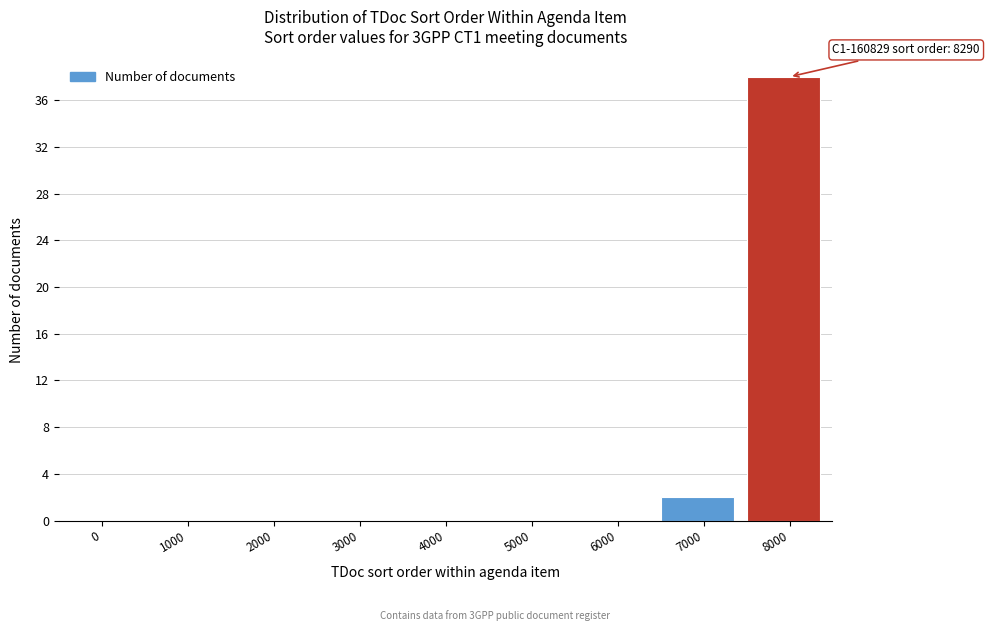

Reading left to right, list all the values displayed in this chart.

0=0	1000=0	2000=0	3000=0	4000=0	5000=0	6000=0	7000=2	8000=38